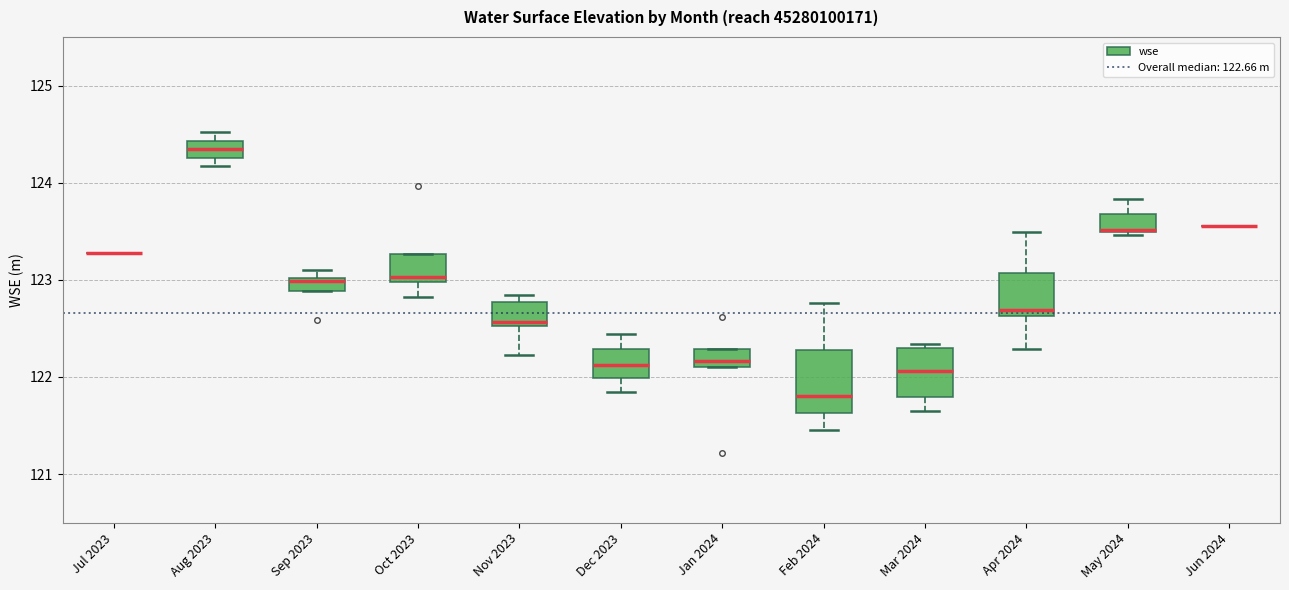

Which box is the tallest, from its lower edge to its upper edge?

Feb 2024